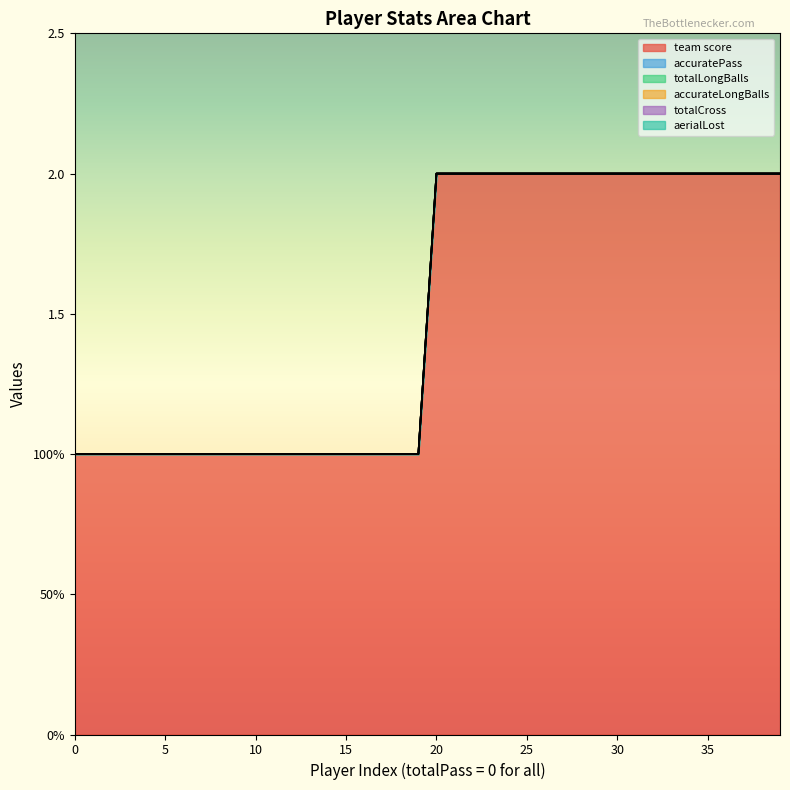

True or false: totalLongBalls and totalCross intersect in this chart.

False